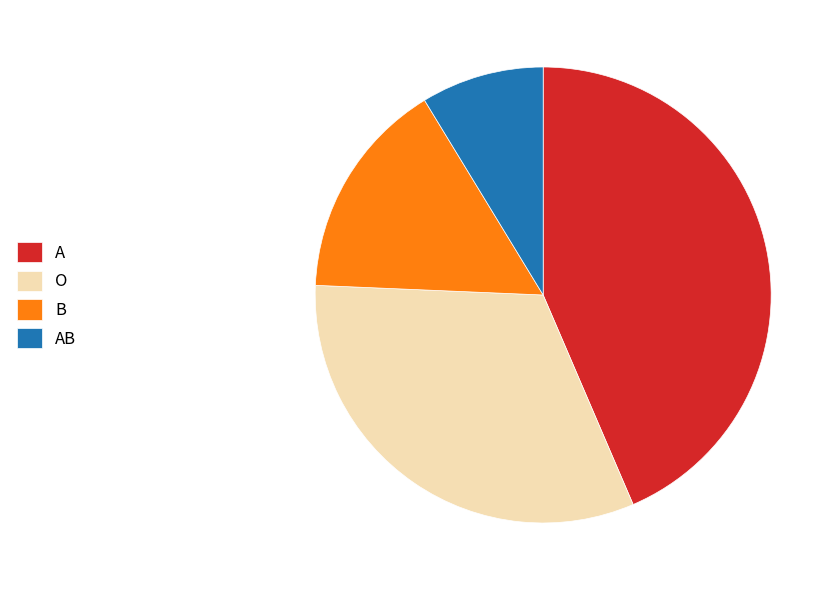

The A slice represents 44% of the pie. True or false?

True